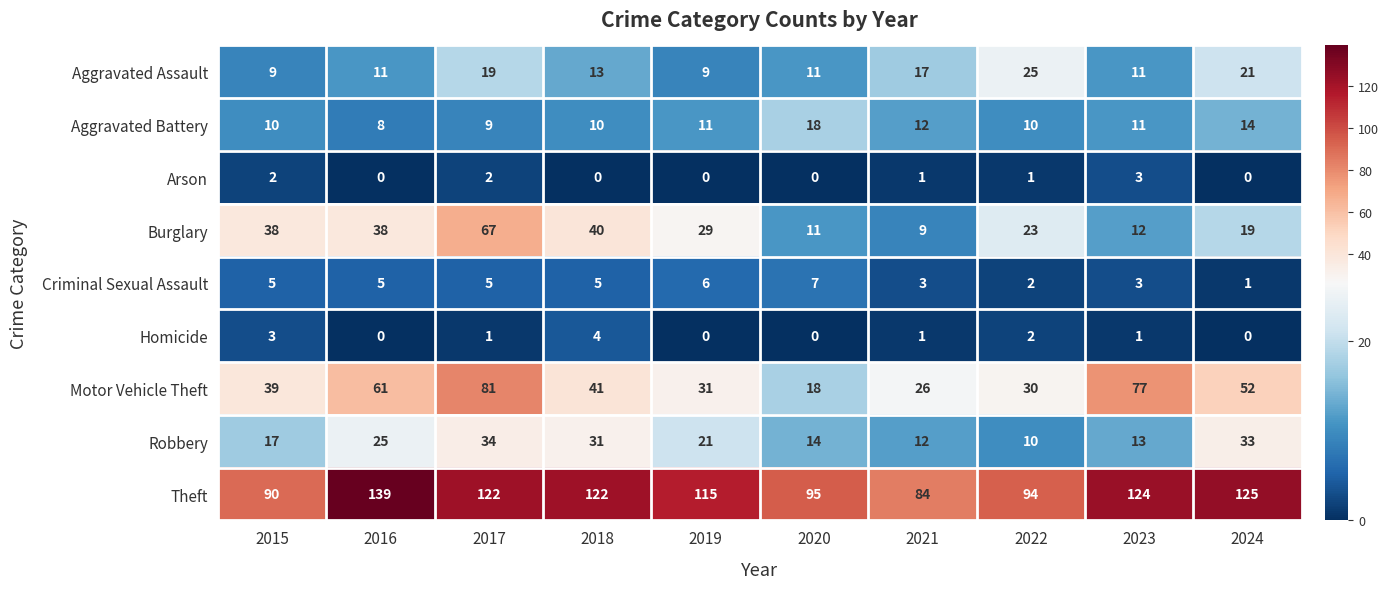

What is the difference between the maximum and second lowest values in the Criminal Sexual Assault series?

5